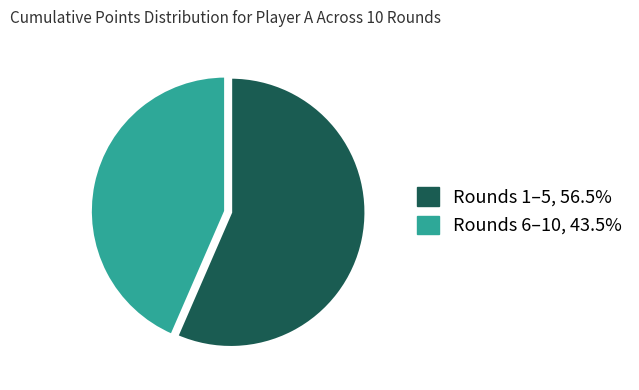

Does any single category account for the majority?

Yes